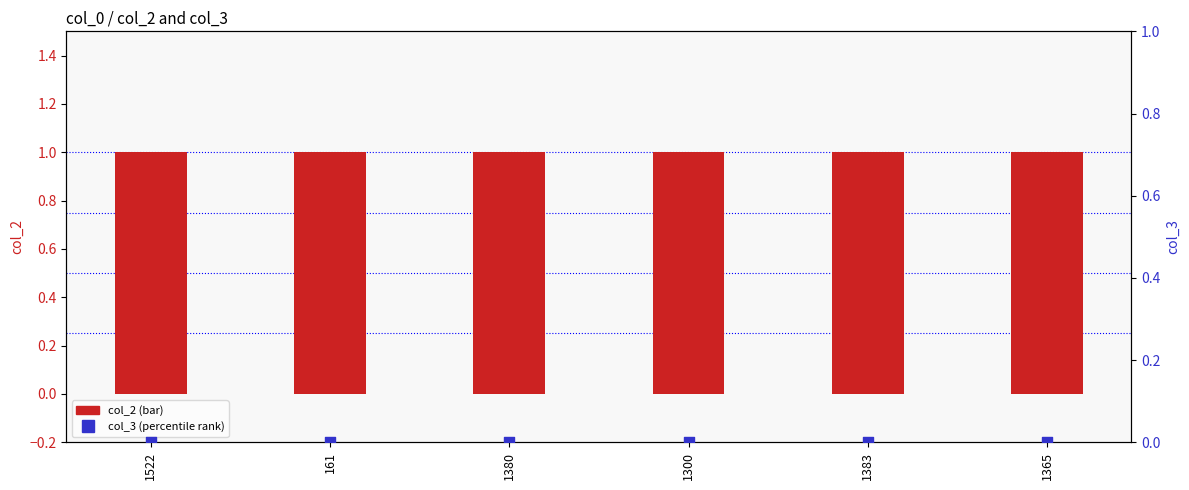

What is the total value across all series at 1380?

1